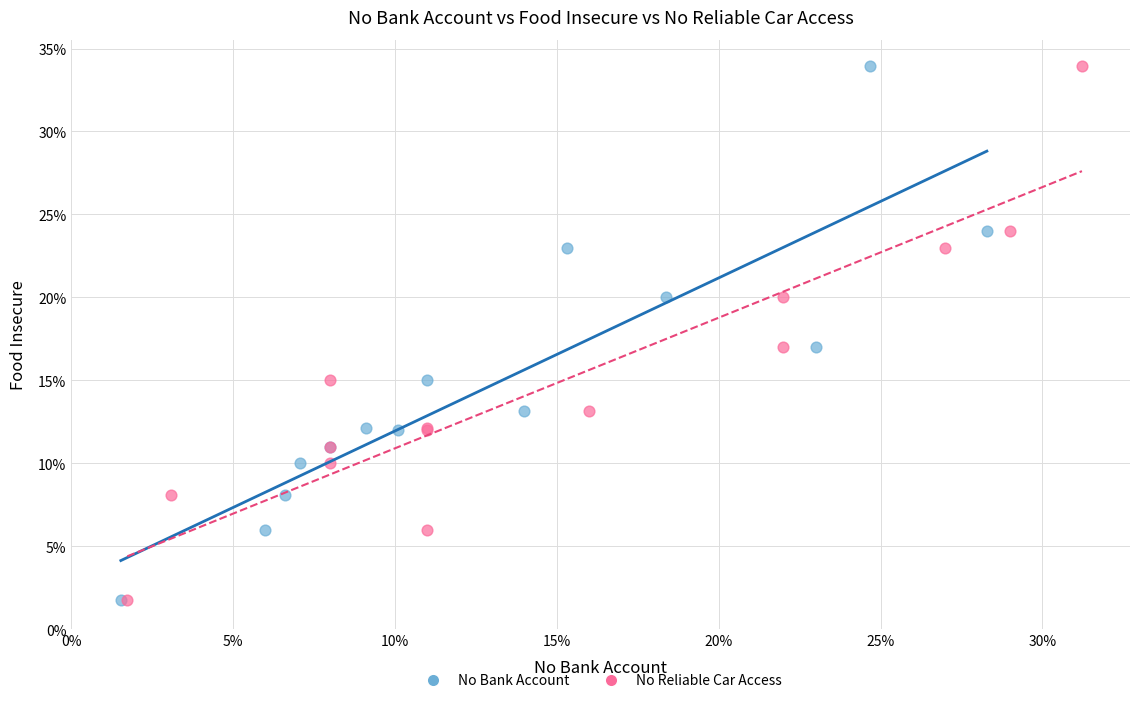

What are all the series names shown in the legend?

No Bank Account, No Reliable Car Access